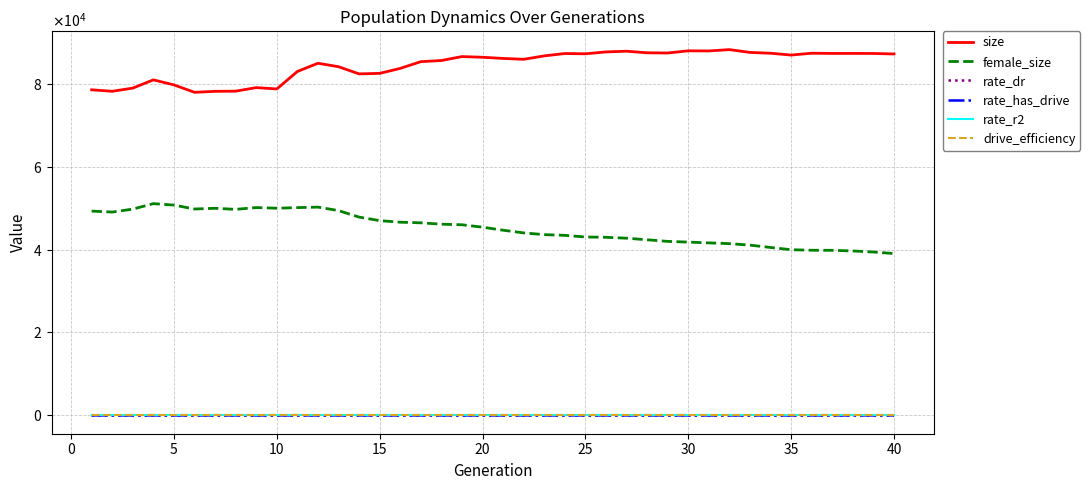

Does the chart have visible grid lines?

Yes